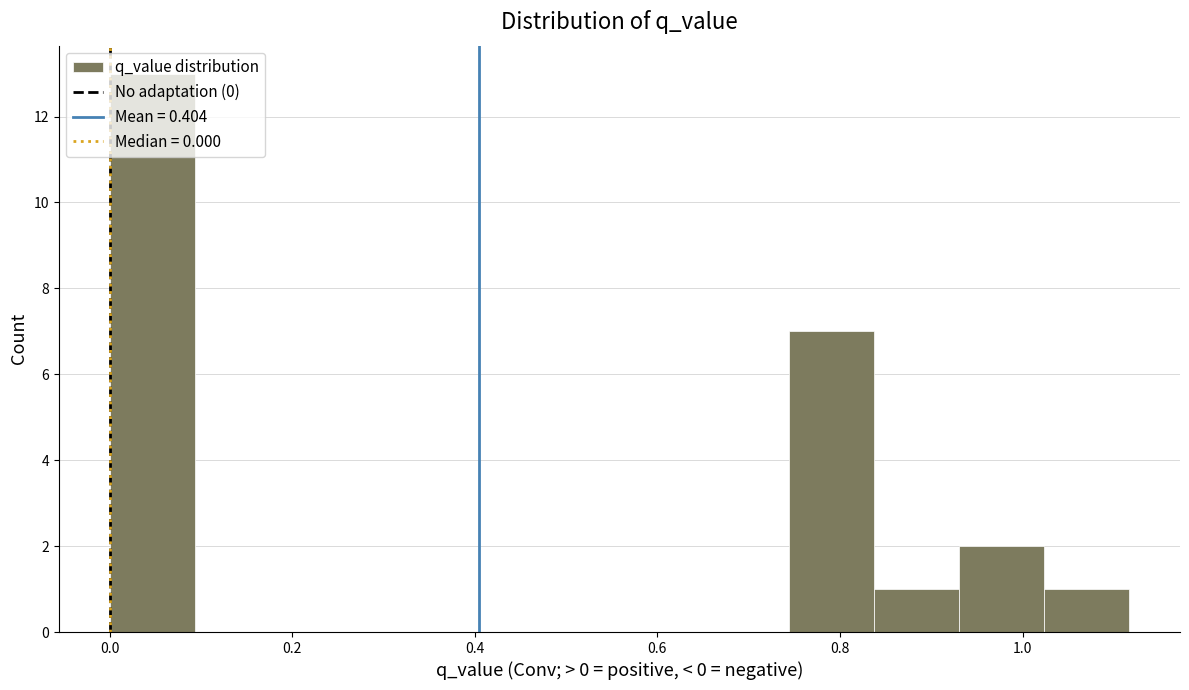

What is the height of the bar covering 0.00 to 0.10 on the x-axis? Neither the bar edges nor the heights are printed on the chart, so give them approximately, as read against the axes.

13